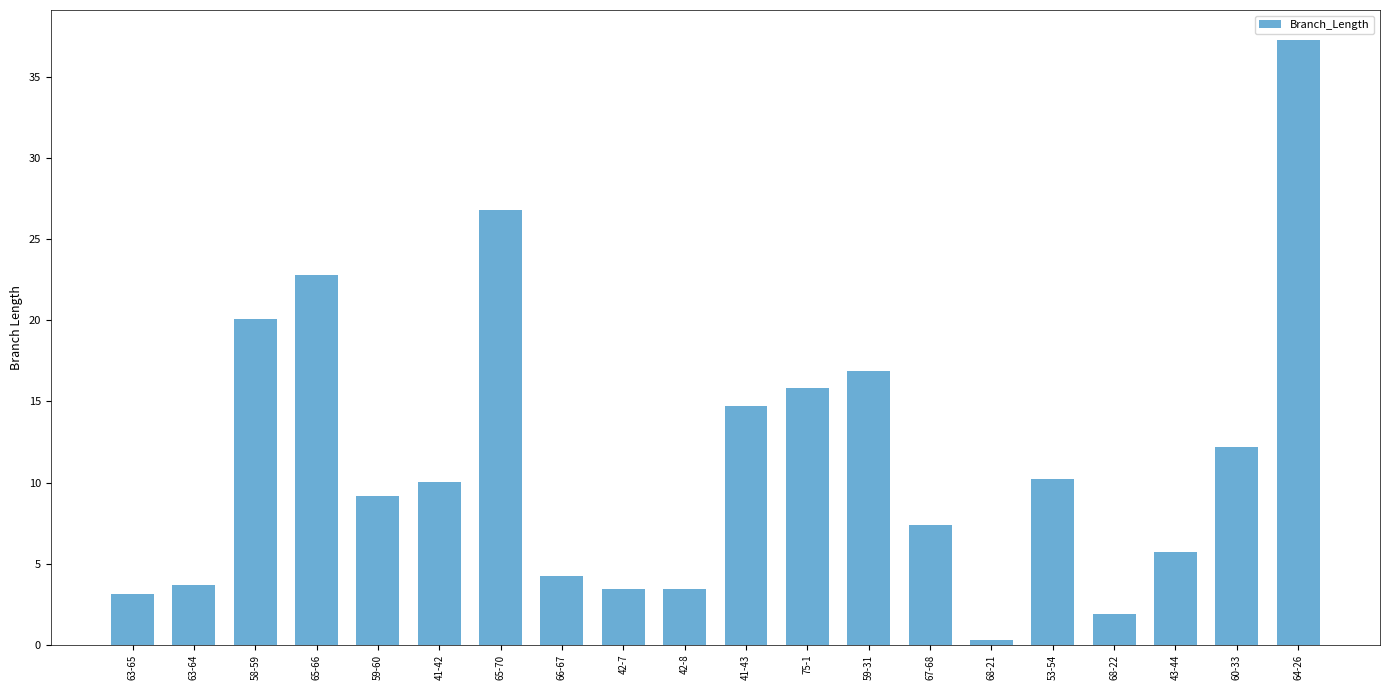

Read the value at 65-70.

26.8